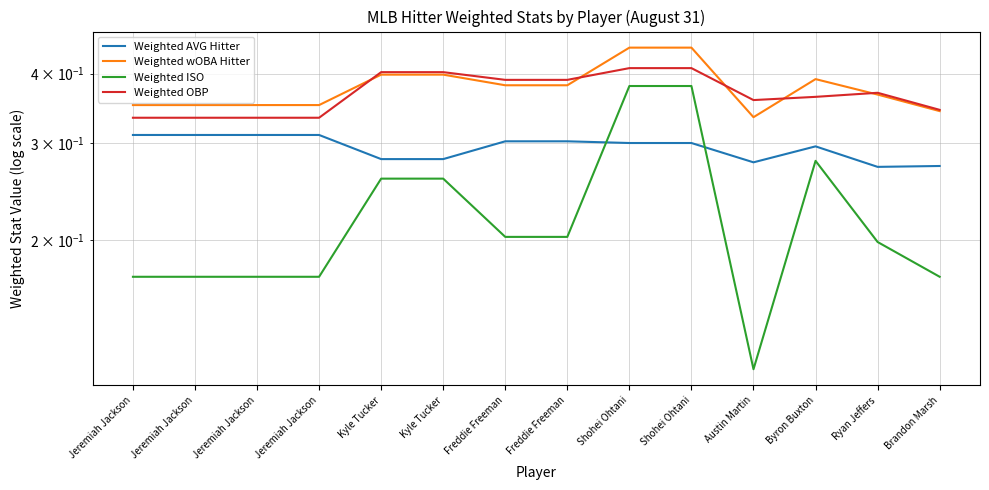

Which has a higher value, Shohei Ohtani or Kyle Tucker?

Shohei Ohtani